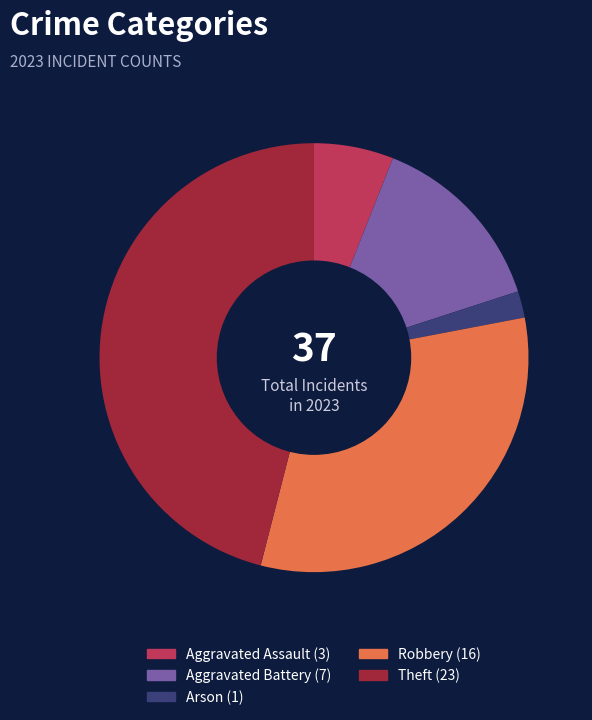

Do Arson and Theft together represent more than half of the pie?

No